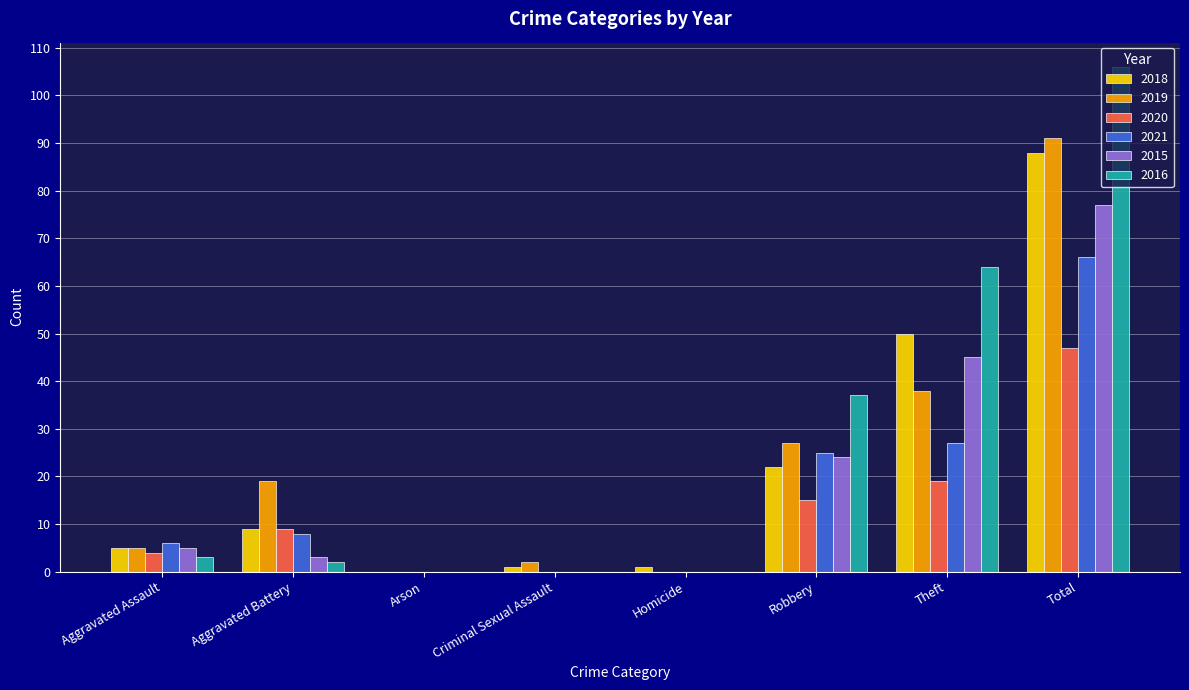

At which category is the sum across all series the highest?

Total